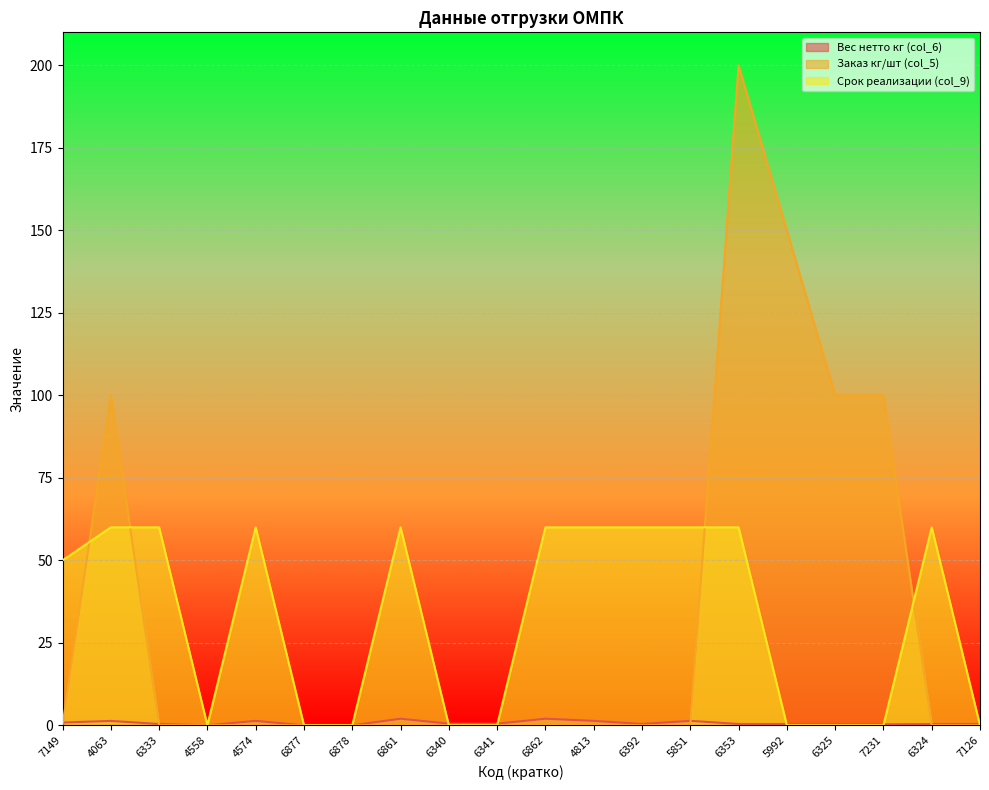

Is the value of Вес нетто кг (col_6) at 4558 greater than the value of Заказ кг/шт (col_5) at 7149?

No